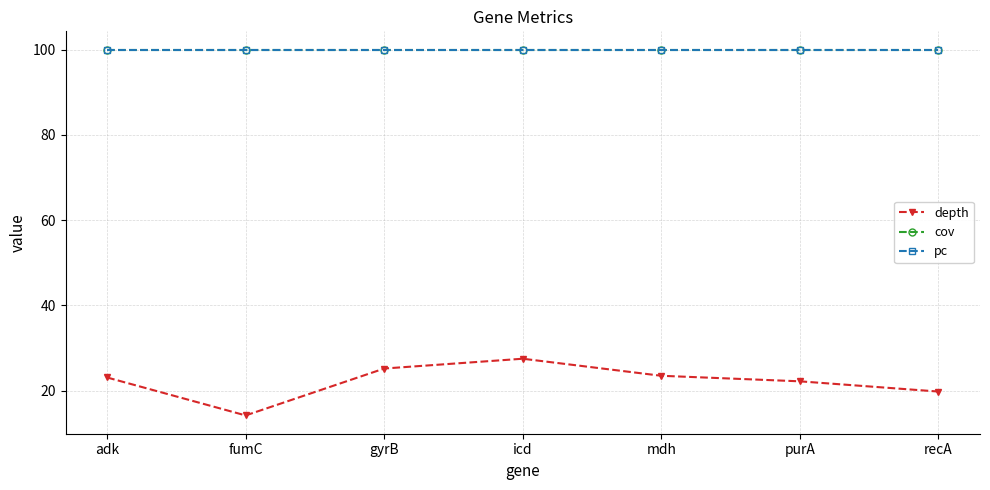

Does the chart have visible grid lines?

Yes